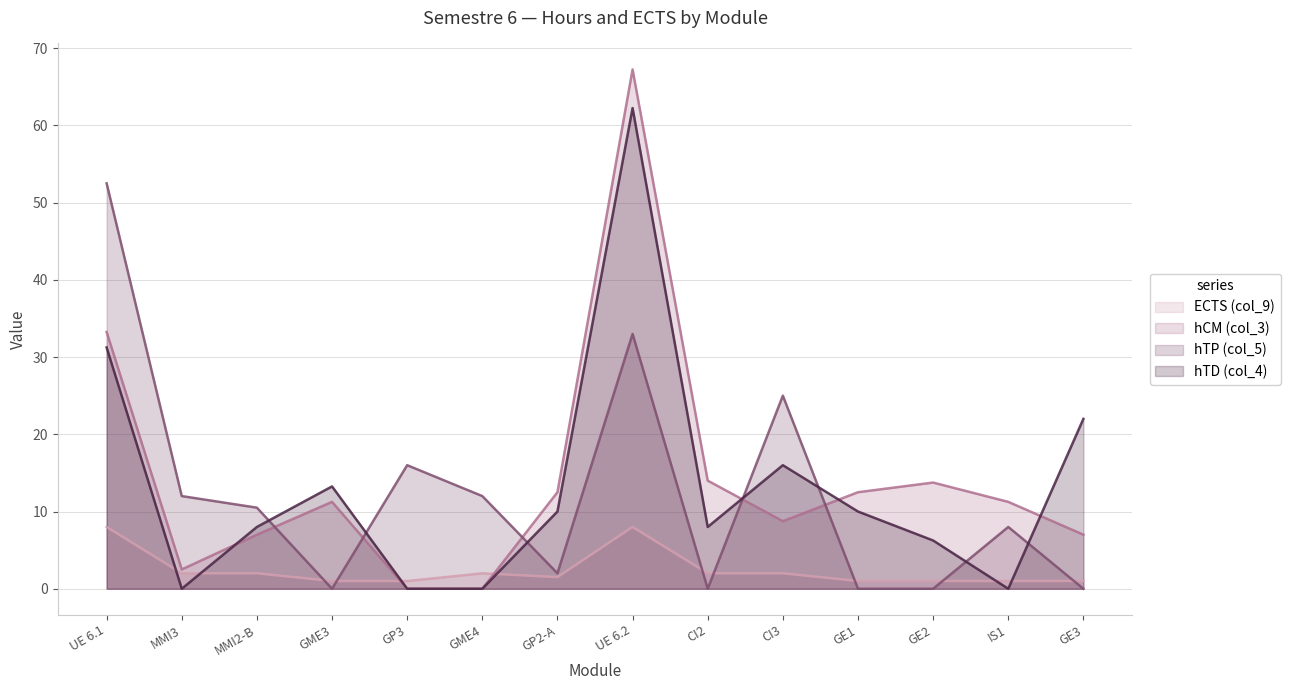

How many times do ECTS (col_9) and hTD (col_4) cross each other?

6